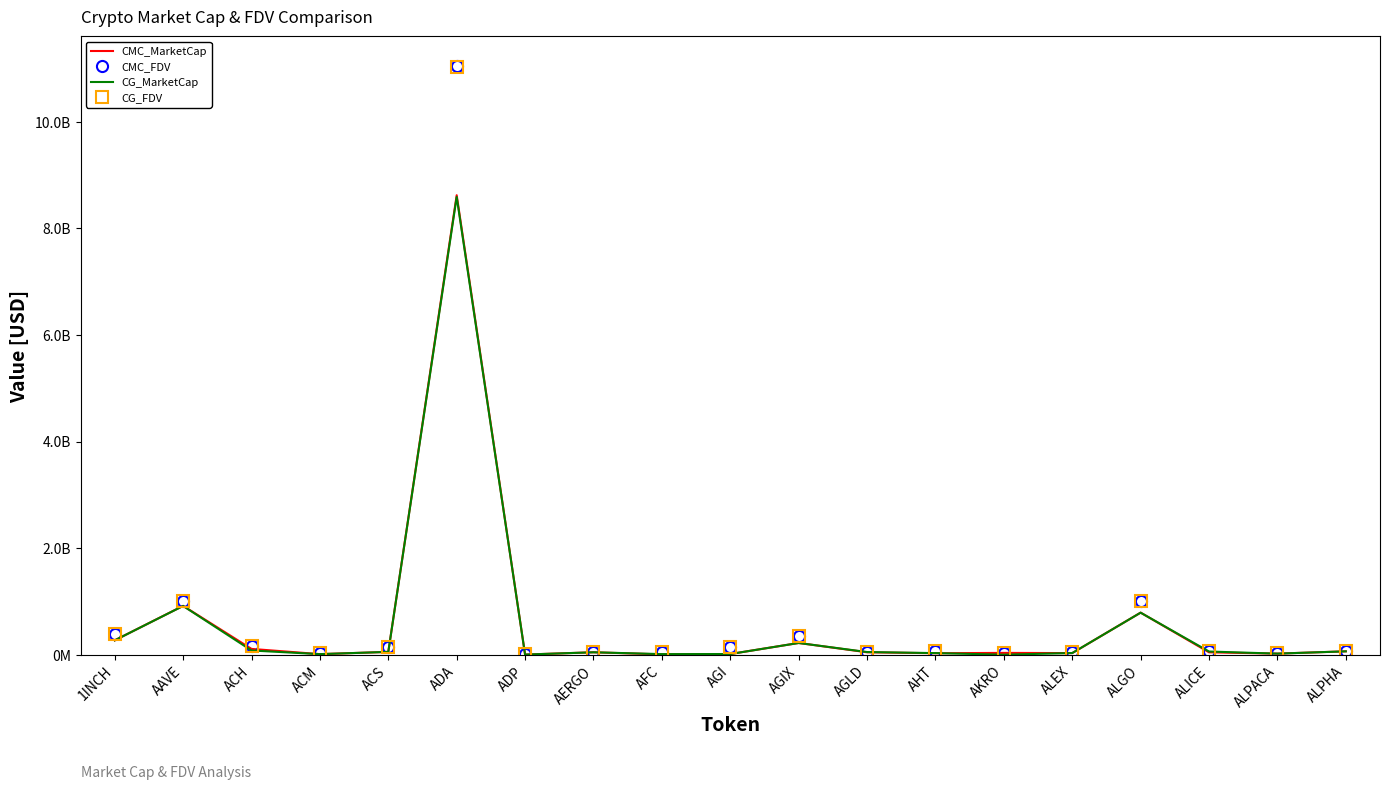

Reading left to right, list all the values displayed in this chart.

CMC_MarketCap: 1INCH=269747727.4	AAVE=916729534.3	ACH=109012782.3	ACM=11050044.2	ACS=53041915.0	ADA=8623215279.2	ADP=2732900.2	AERGO=45649434.3	AFC=6053161.2	AGI=12903176.5	AGIX=220187717.3	AGLD=45699621.1	AHT=27897728.6	AKRO=34198112.2	ALEX=30348119.7	ALGO=790082352.5	ALICE=45090322.7	ALPACA=20585792.5	ALPHA=63537151.1
CMC_FDV: 1INCH=390984283.8	AAVE=1008298748.1	ACH=160931303.2	ACM=35727361.7	ACS=151295072.0	ADA=11049616287.5	ADP=14569109.7	AERGO=51874357.2	AFC=51389104.5	AGI=140406468.7	AGIX=357249161.4	AGLD=45699621.1	AHT=74793253.2	AKRO=39026103.0	ALEX=50038955.1	ALGO=1009090094.9	ALICE=76113491.2	ALPACA=25664017.2	ALPHA=77295804.2
CG_MarketCap: 1INCH=269579915.0	AAVE=915203067.0	ACH=79475852.0	ACM=11036956.0	ACS=53257070.0	ADA=8591418607.0	ADP=2729630.0	AERGO=45728104.0	AFC=11307605.0	AGI=13062123.0	AGIX=219978750.0	AGLD=50285620.0	AHT=30283719.0	AKRO=776102.0	ALEX=31451491.0	ALGO=789103968.0	ALICE=59836328.0	ALPACA=20475622.0	ALPHA=63418061.0
CG_FDV: 1INCH=390741050.0	AAVE=1006619956.0	ACH=160762174.0	ACM=35613674.0	ACS=151908773.0	ADA=11031919176.0	ADP=14551678.0	AERGO=51963754.0	AFC=51889811.0	AGI=140091006.0	AGIX=356910118.0	AGLD=52055506.0	AHT=76486066.0	AKRO=38805108.0	ALEX=49932337.0	ALGO=1007840505.0	ALICE=76067734.0	ALPACA=25526670.0	ALPHA=77150926.0